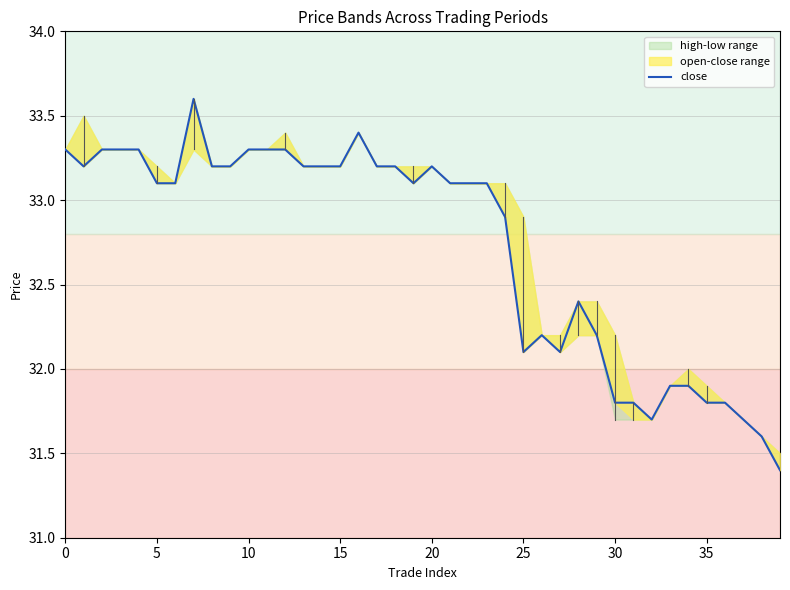

What is the label of the 14th point from the right?

26